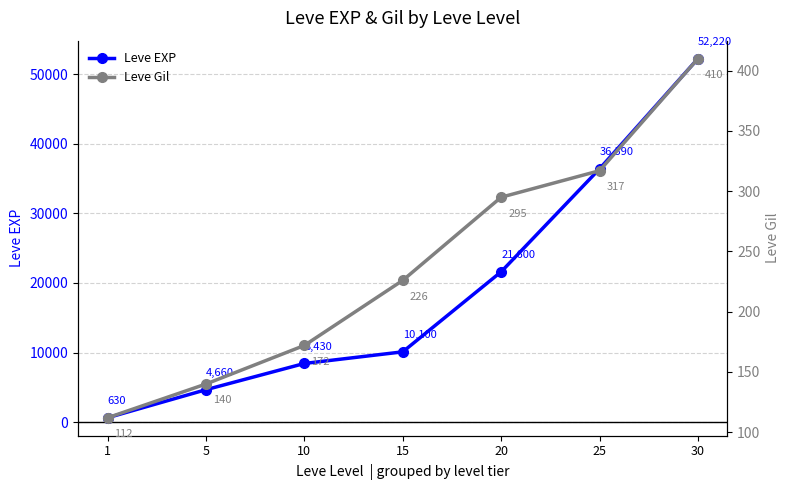

True or false: Leve Gil and Leve EXP cross at least once.

False